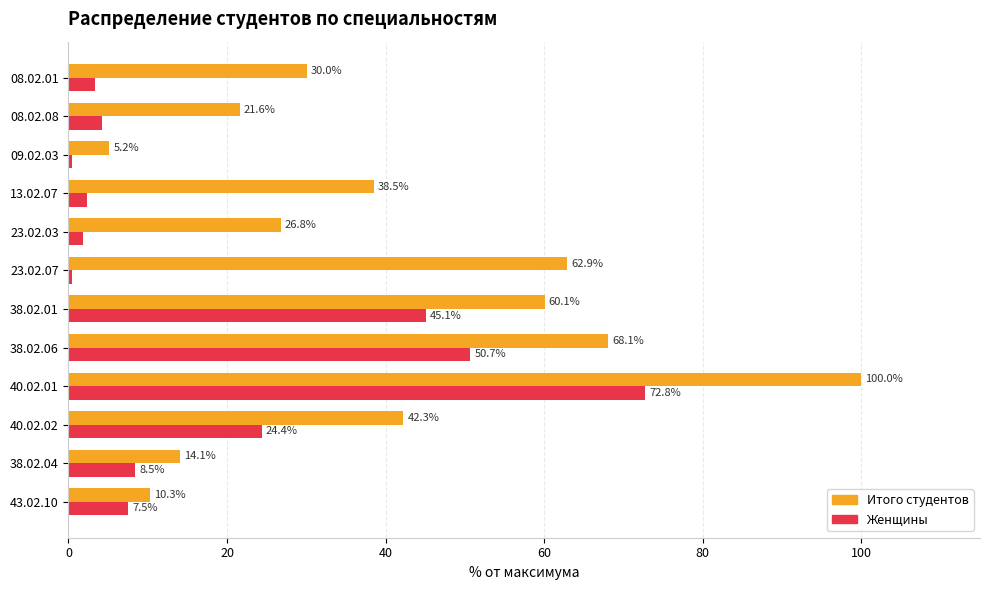

At how many categories does at least one series exceed 33?

6